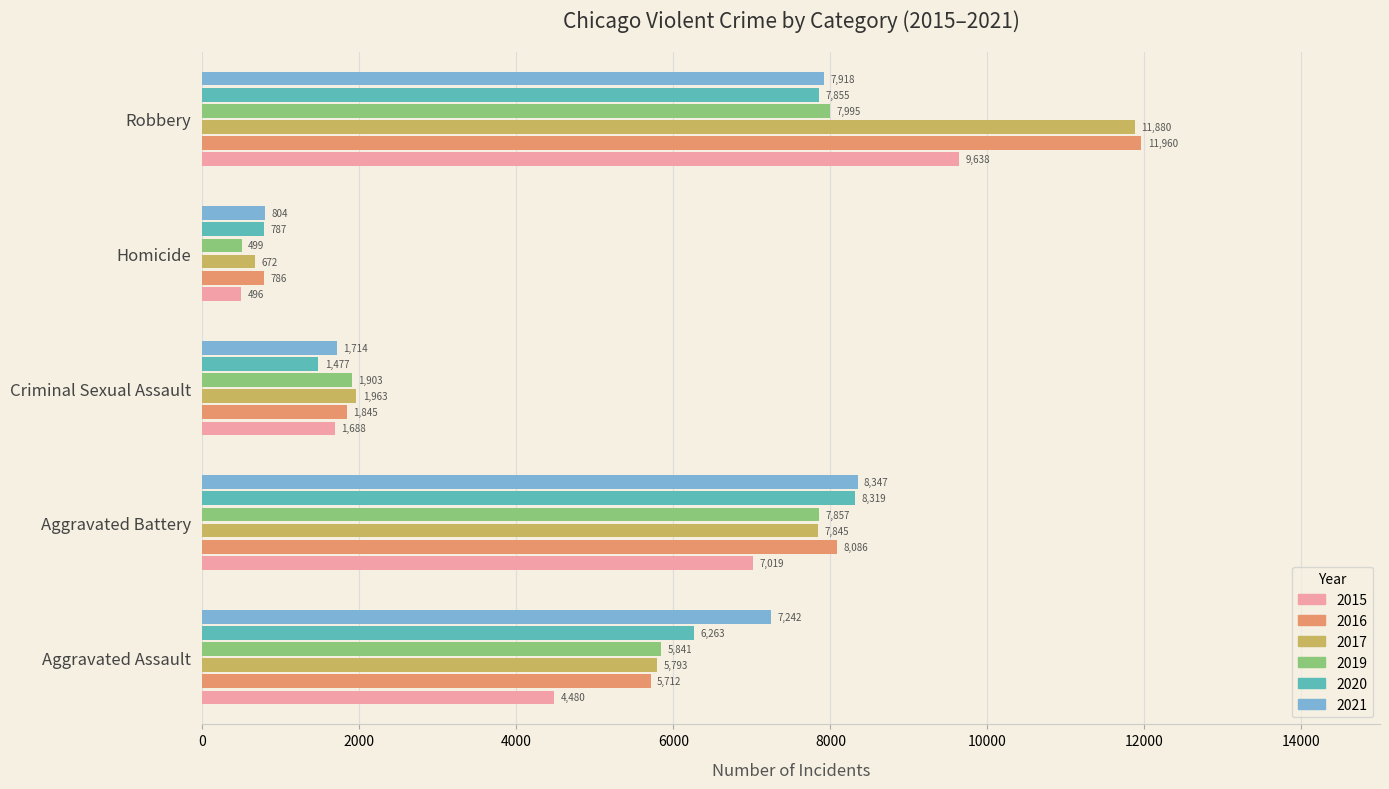

What is the sum of the 2015 values at Homicide and Robbery?

10134